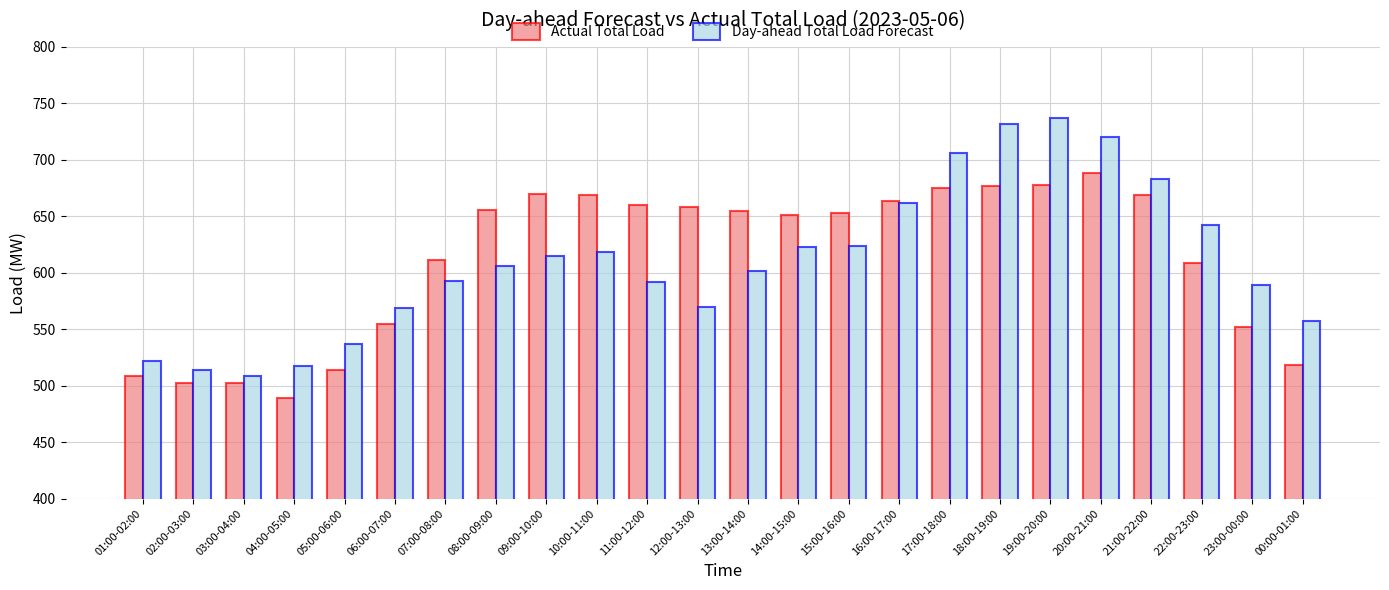

What is the approximate value of Actual Total Load at 01:00-02:00, to the nearest 50?

500